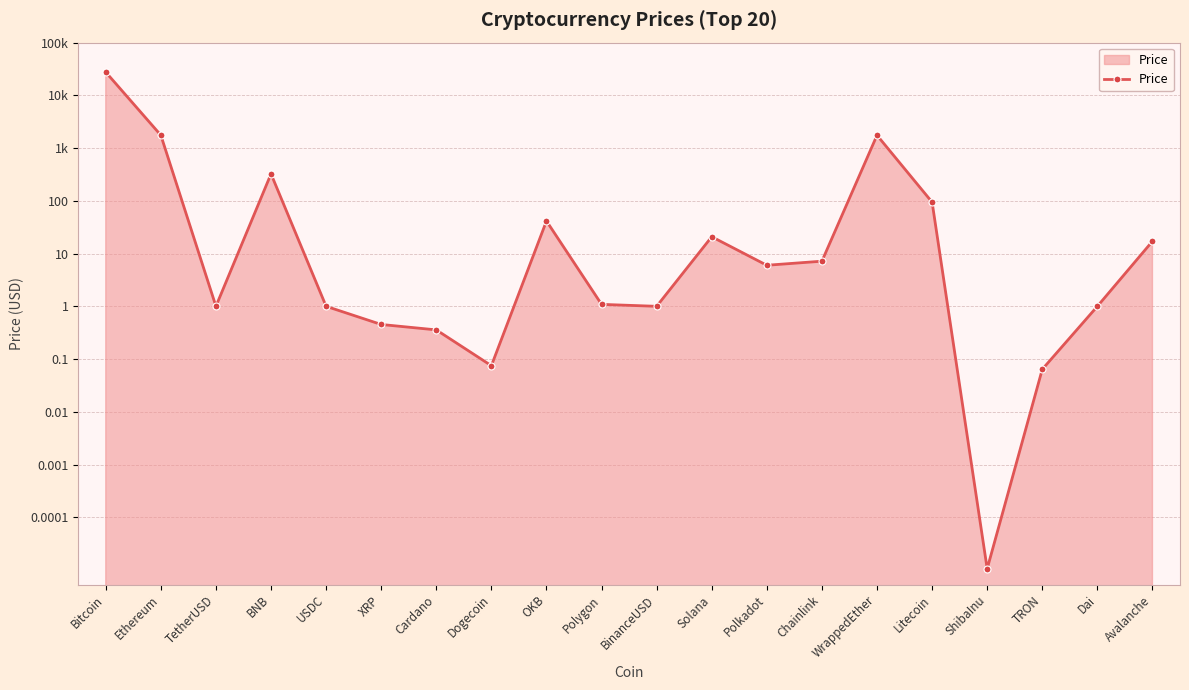

What is the label of the 19th point from the left?

Dai